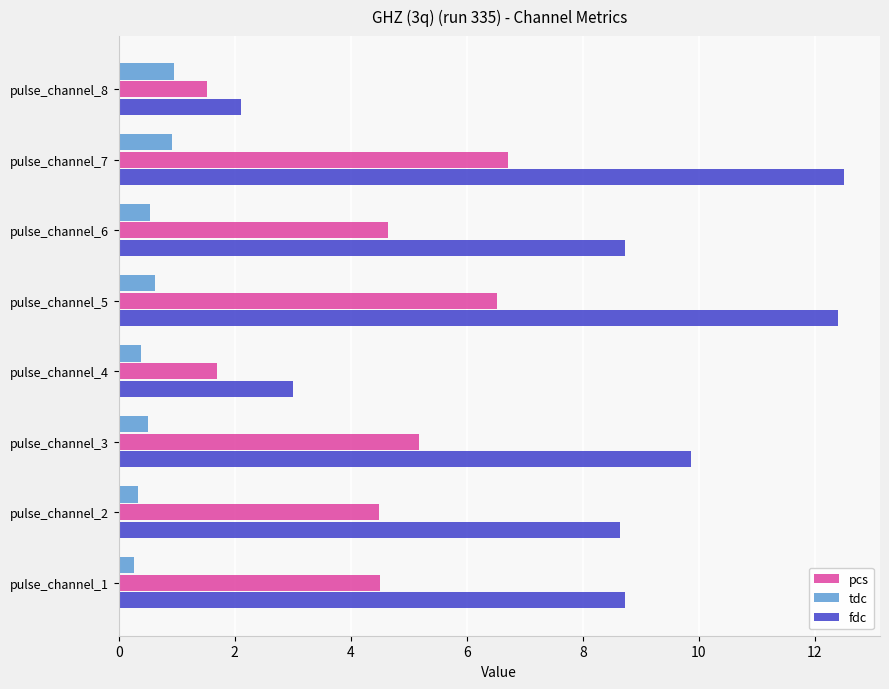

What is the lowest value of the tdc series?

0.3